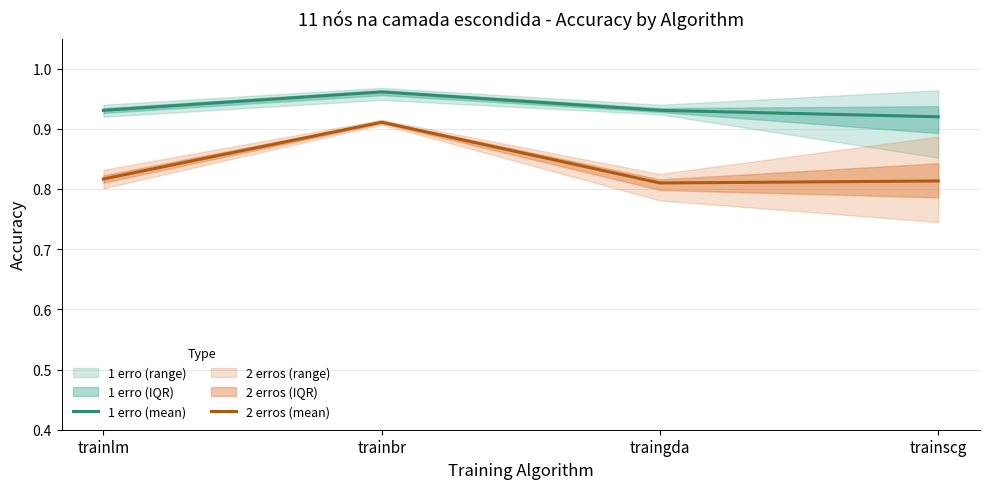

Is it true that 1 erro (mean) equals 1.0 at trainbr?

True